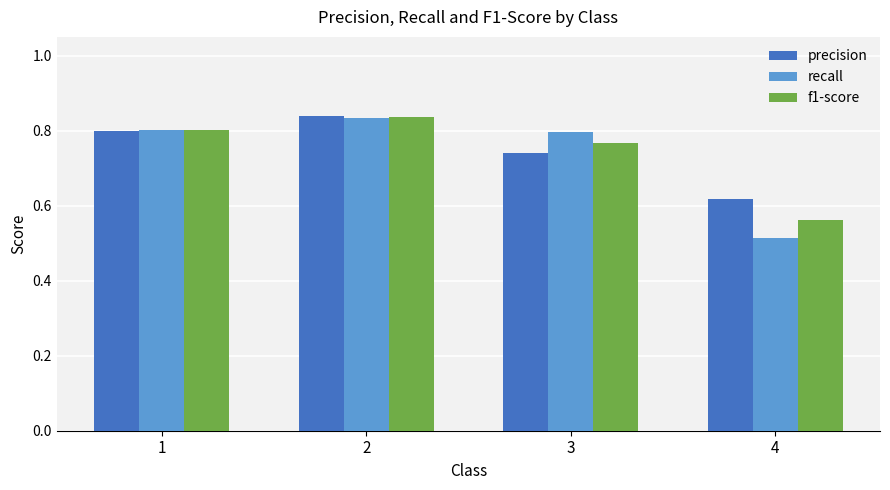

Rank the categories by f1-score value from lowest to highest.

4, 3, 1, 2